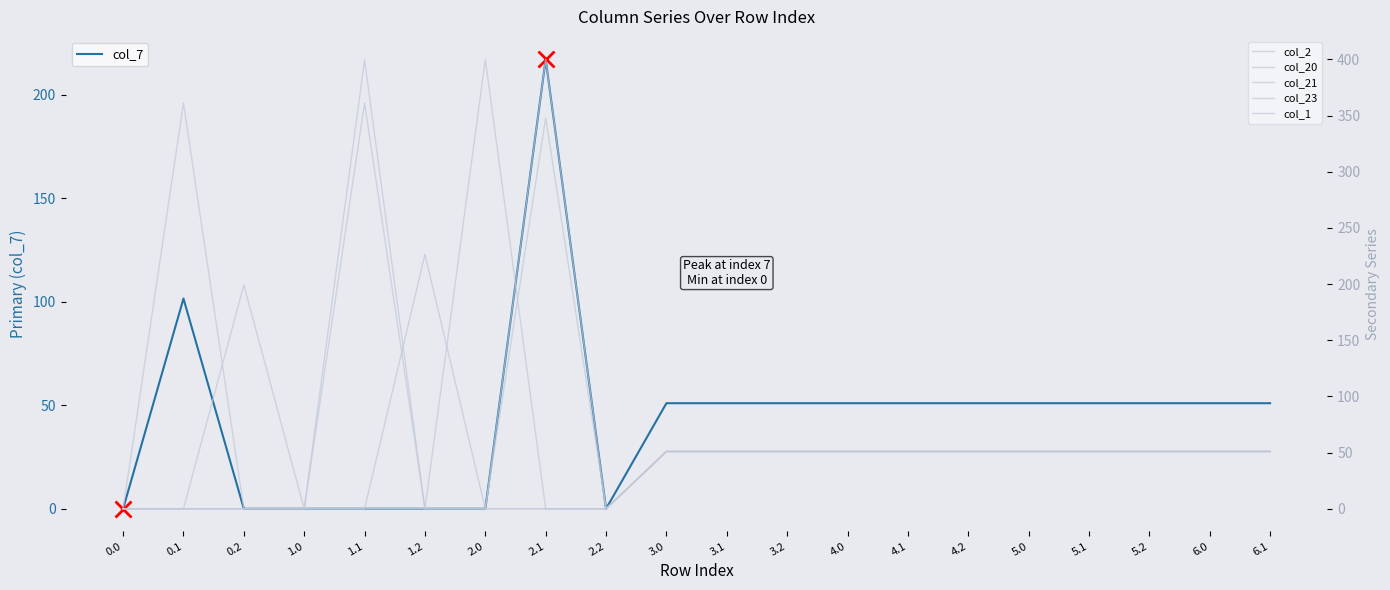

Is the value of col_20 at 5.2 greater than the value of col_2 at 4.1?

Yes